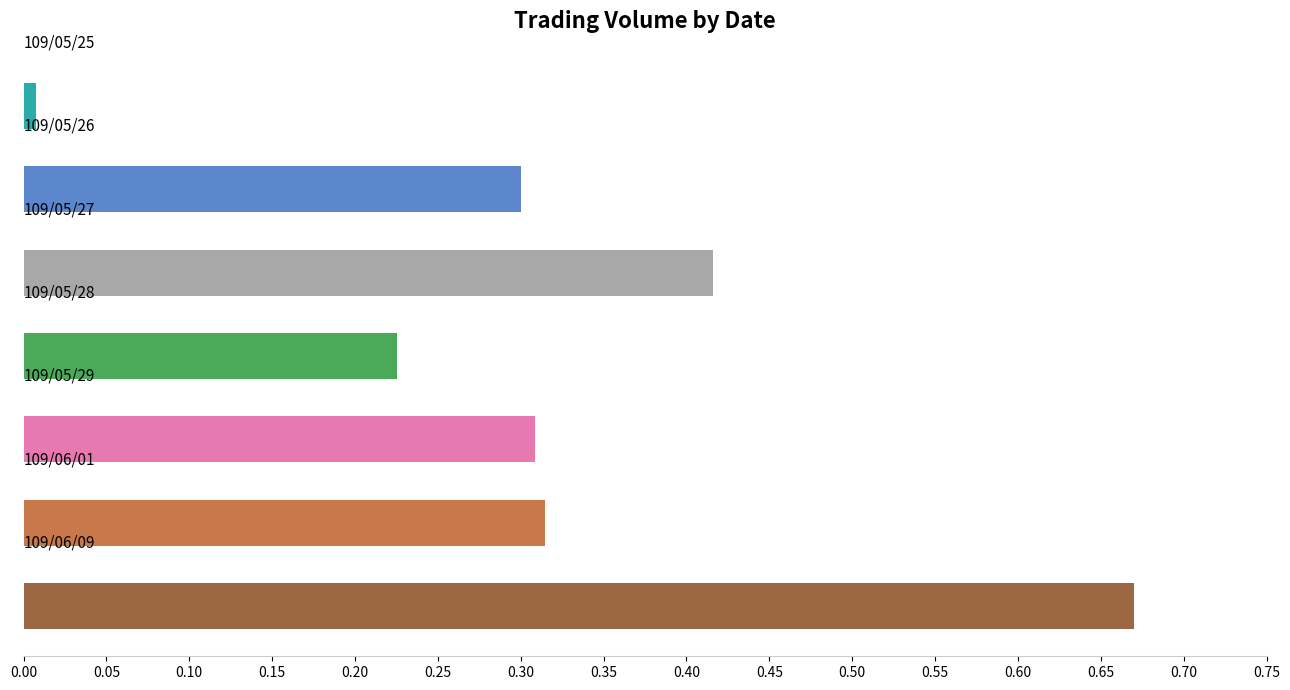

How many categories are shown in the chart?

7